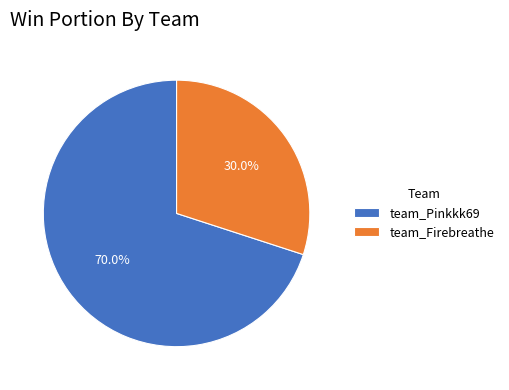

Which slice is the largest?

team_Pinkkk69